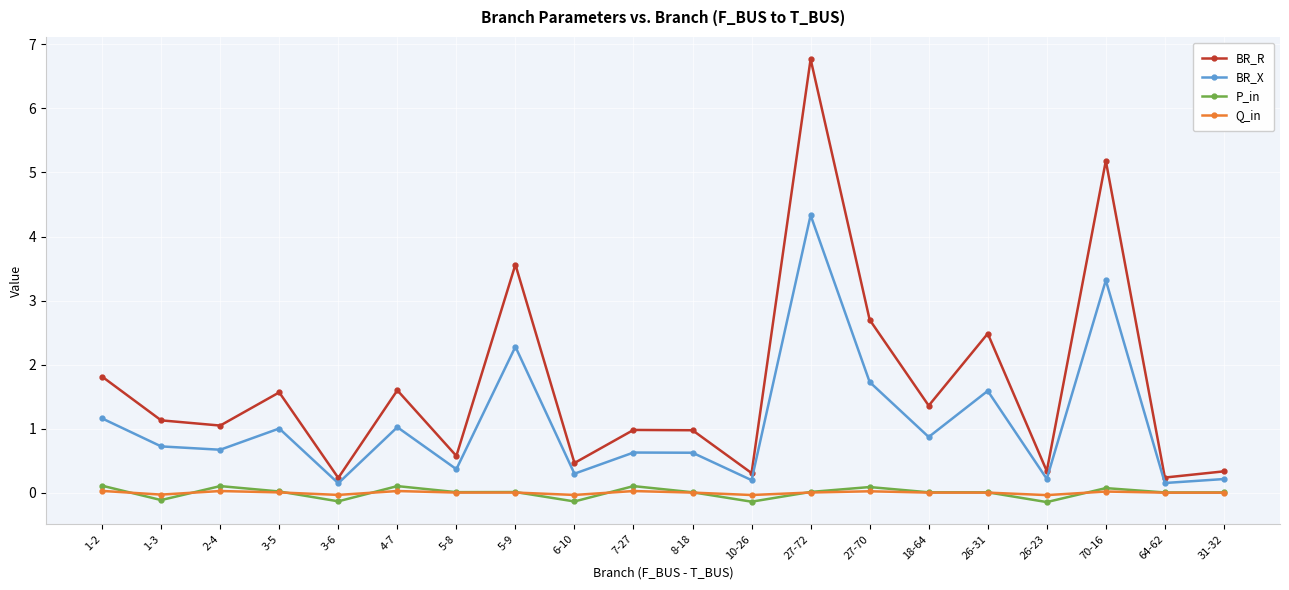

What position from the left is 6-10?

9